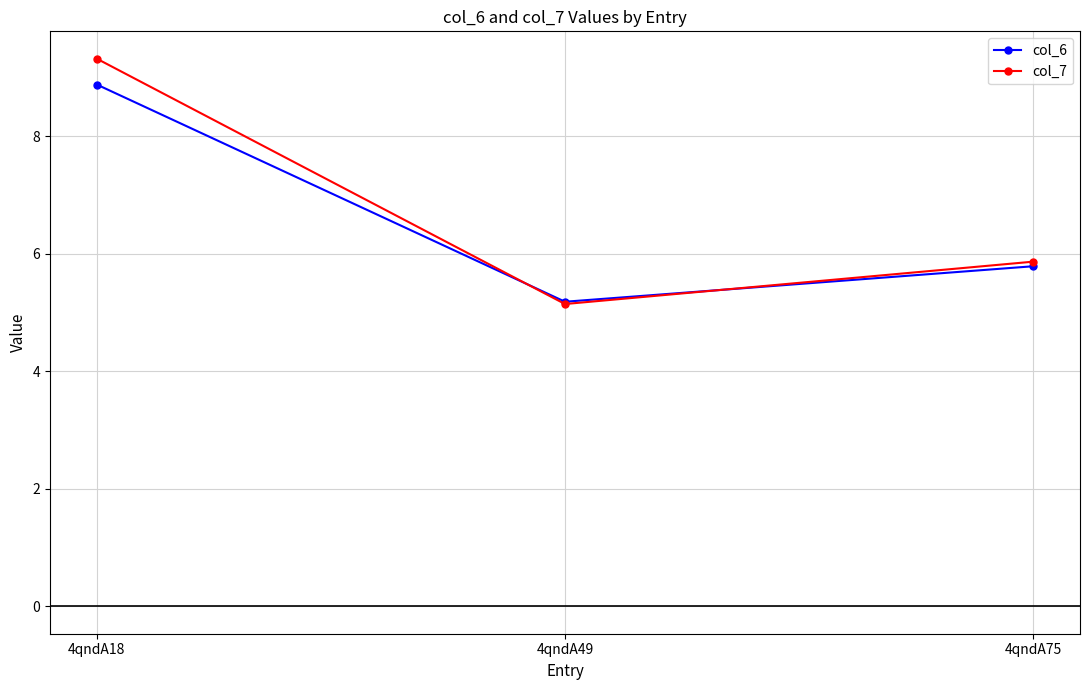

What is the minimum value shown in the chart?

5.1